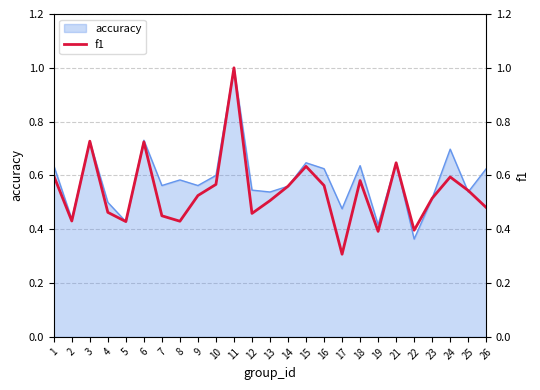

The accuracy series shows 1.0 at 21. True or false?

False